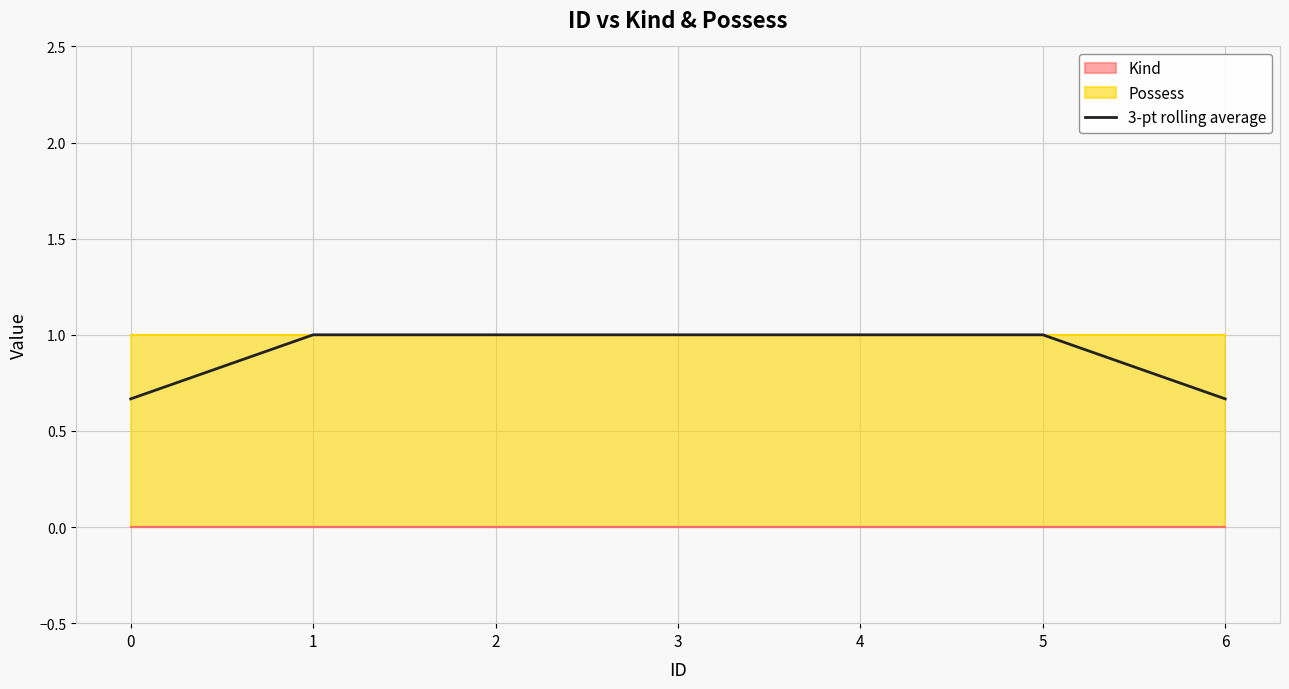

What is the difference between the values at 4 and 6?

0.3